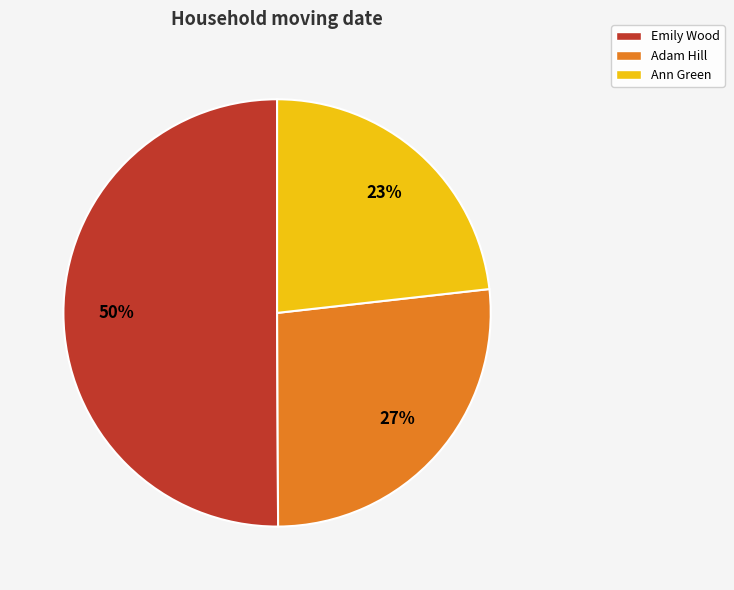

Approximately how many times larger is the value at Ann Green compared to Adam Hill?

0.9